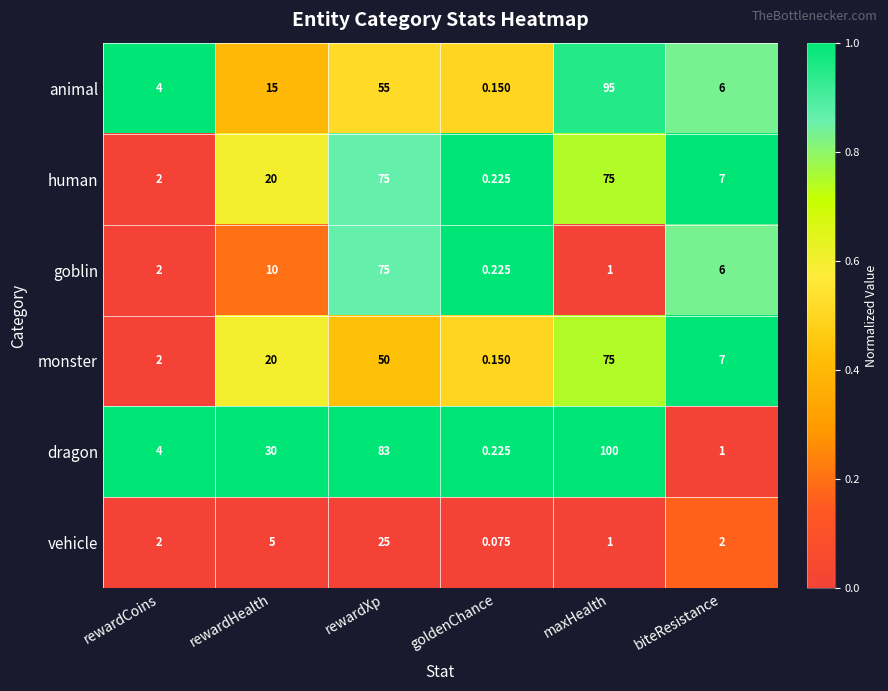

Where is goblin nearest to the value 37?

rewardHealth